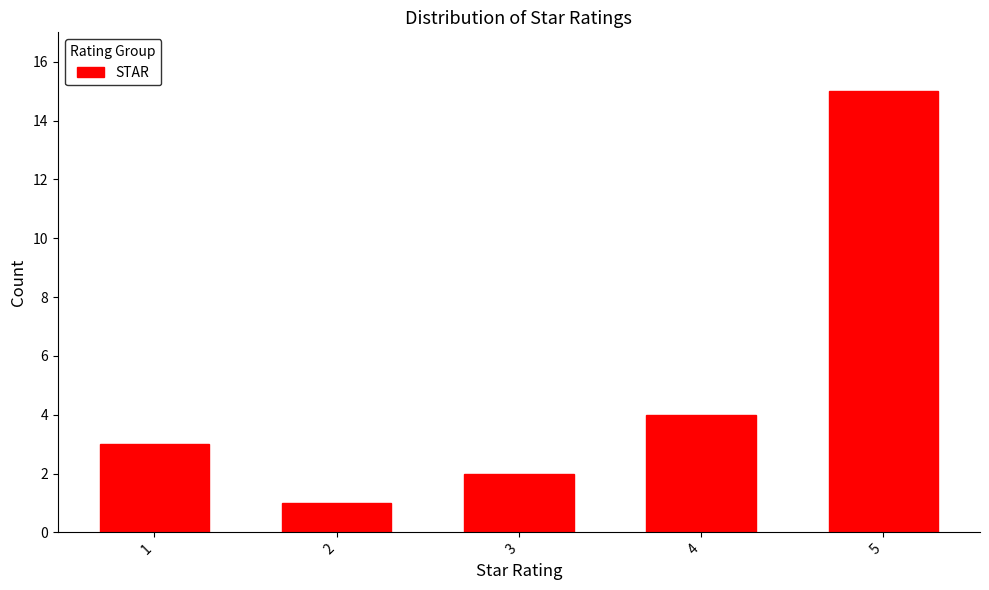

Reading left to right, transcribe all the data shown in this chart.

1=3	2=1	3=2	4=4	5=15